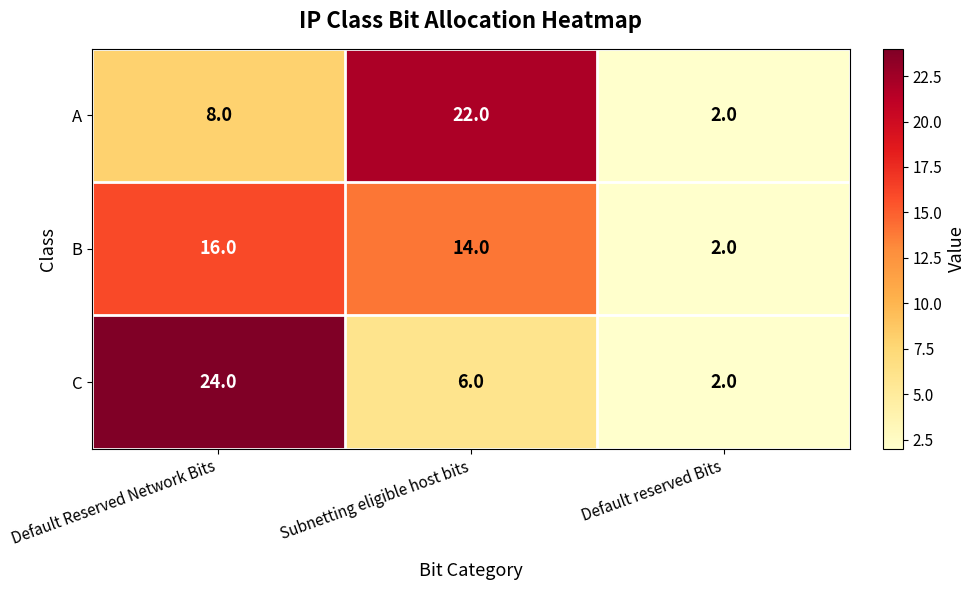

Reading right to left, list all the values displayed in this chart.

A: 2	22	8
B: 2	14	16
C: 2	6	24